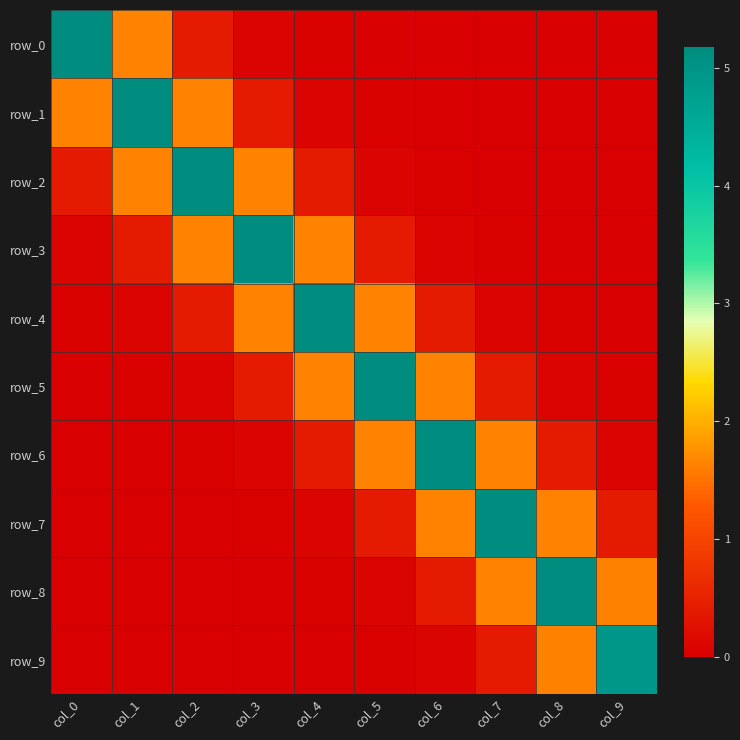

What is the sum of the row_1 values at col_3 and col_7?

0.4